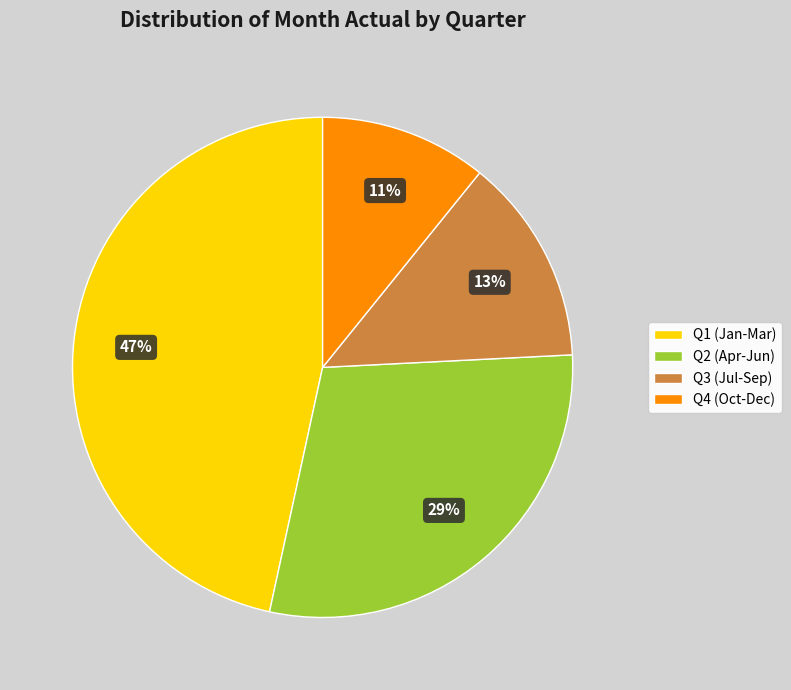

What is the ratio of the value at Q4 (Oct-Dec) to the value at Q2 (Apr-Jun)?

0.4